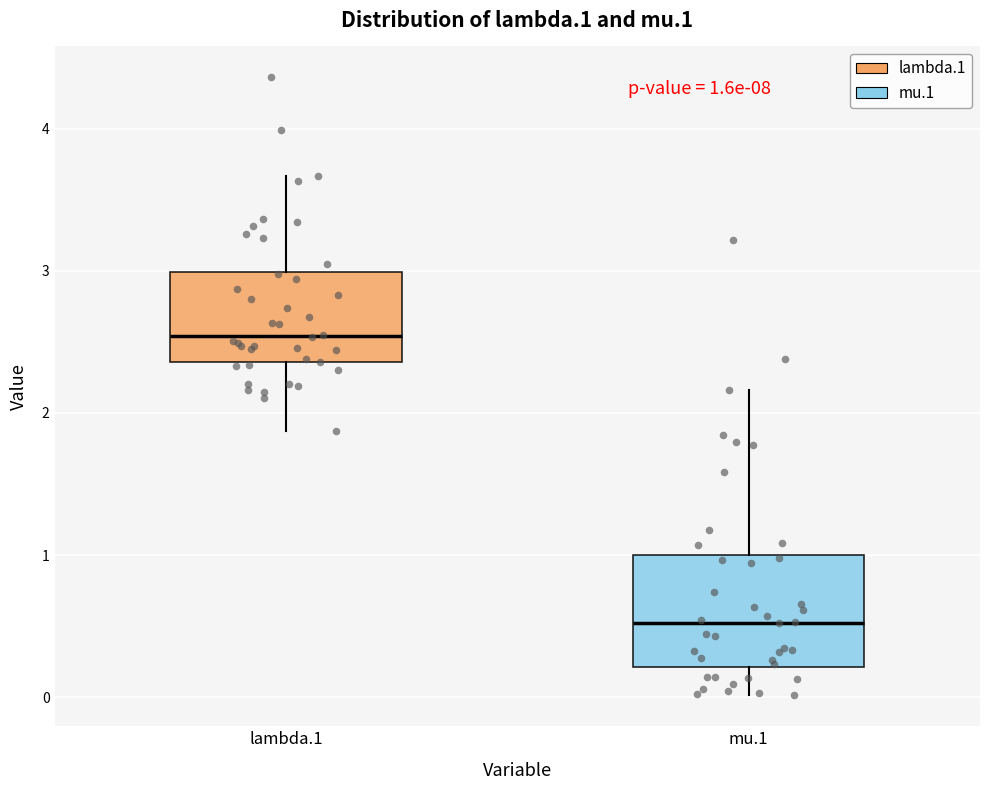

Which box's median line is the lowest?

mu.1